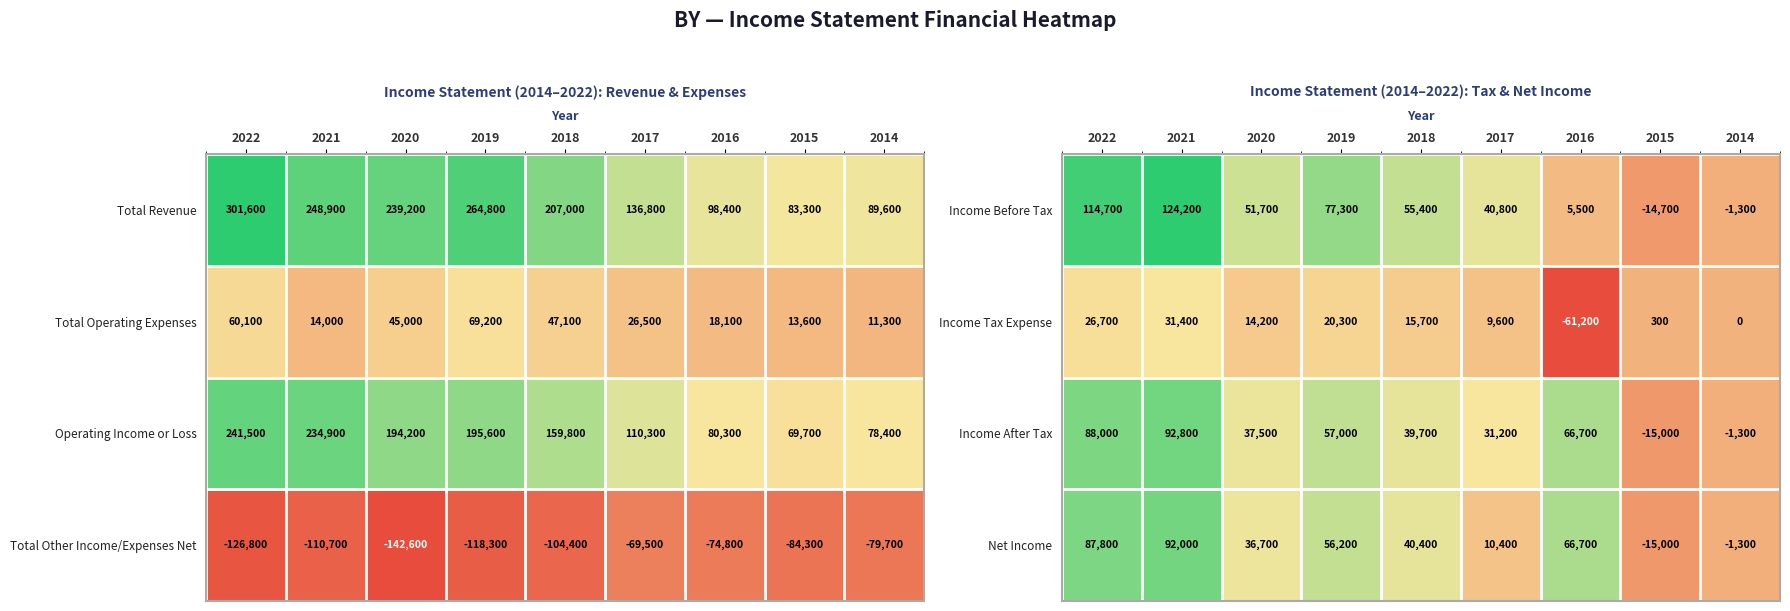

How many positive values does the Income After Tax series have?

7